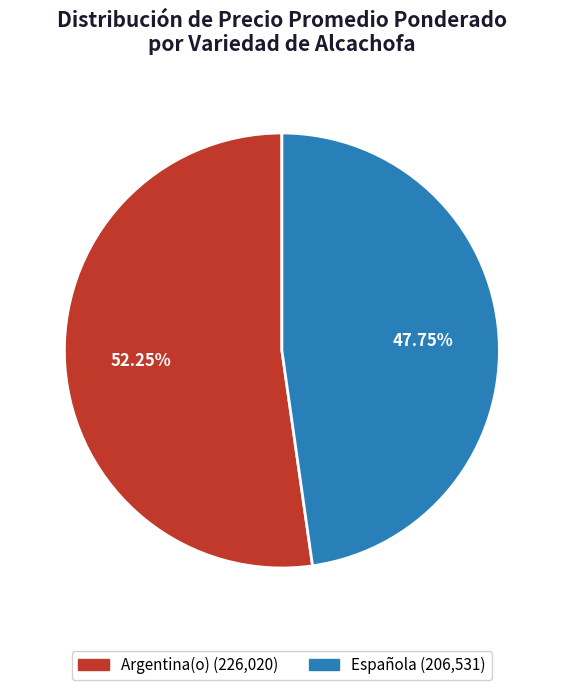

What is the smallest slice in the pie chart?

Española